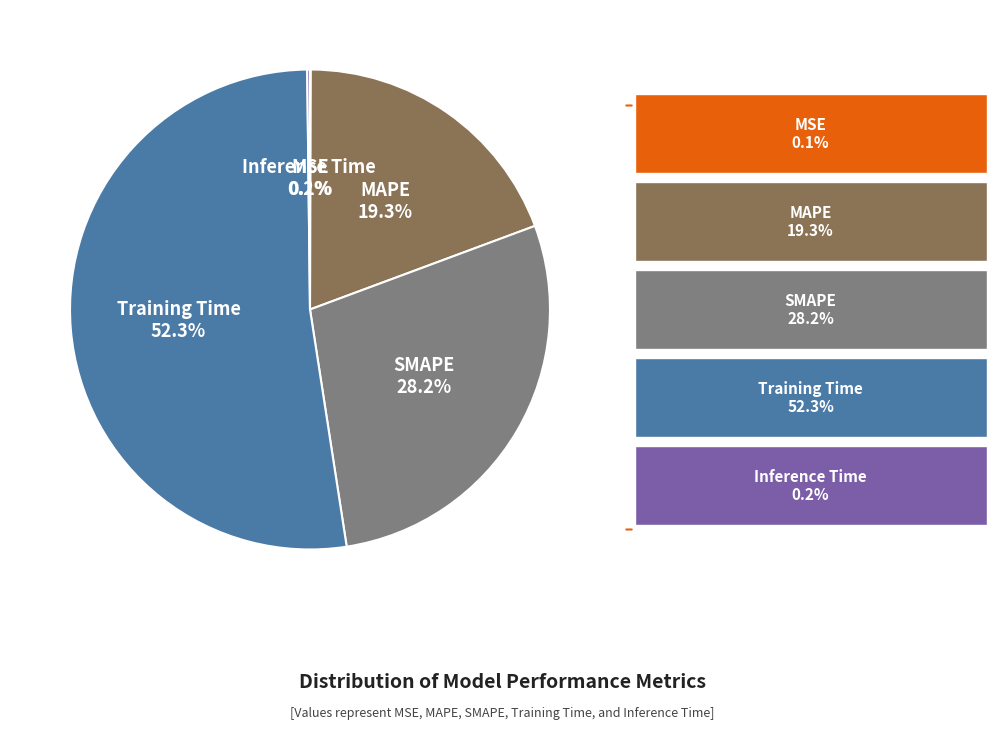

How much of the chart is everything except MAPE?

80.7%